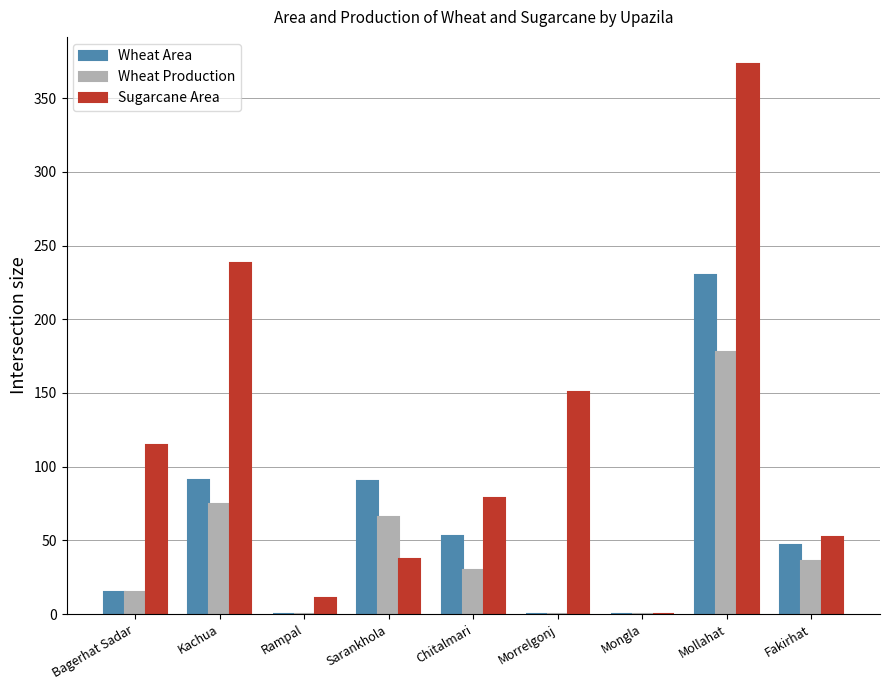

What is the sum of all Wheat Production values?

400